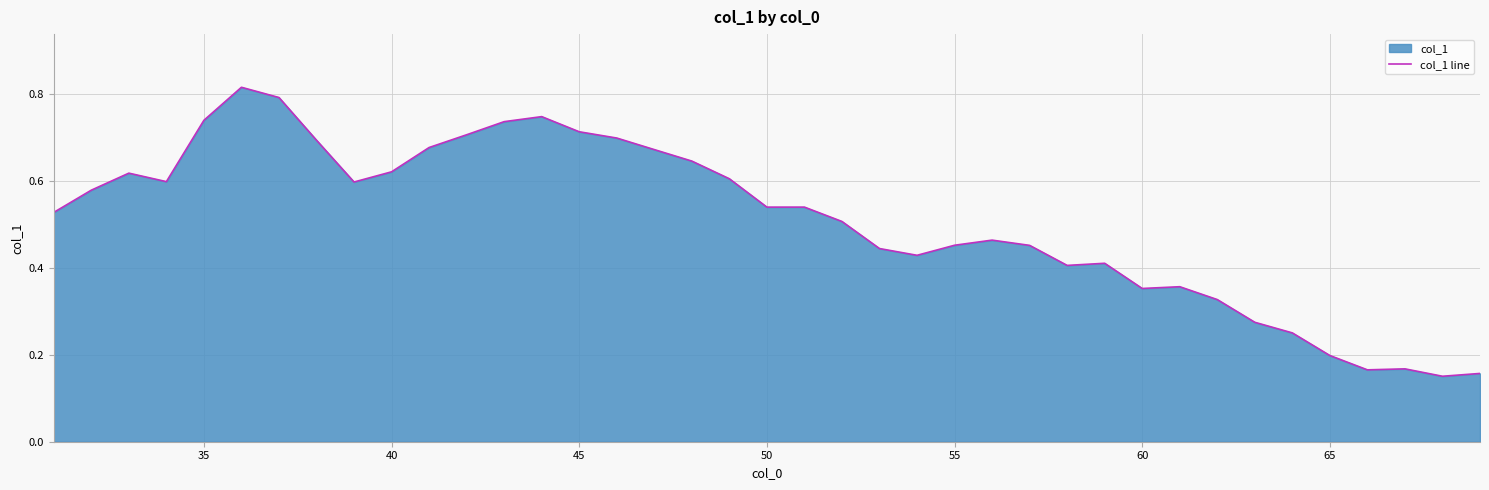

The value at 40 is 1.0. True or false?

False